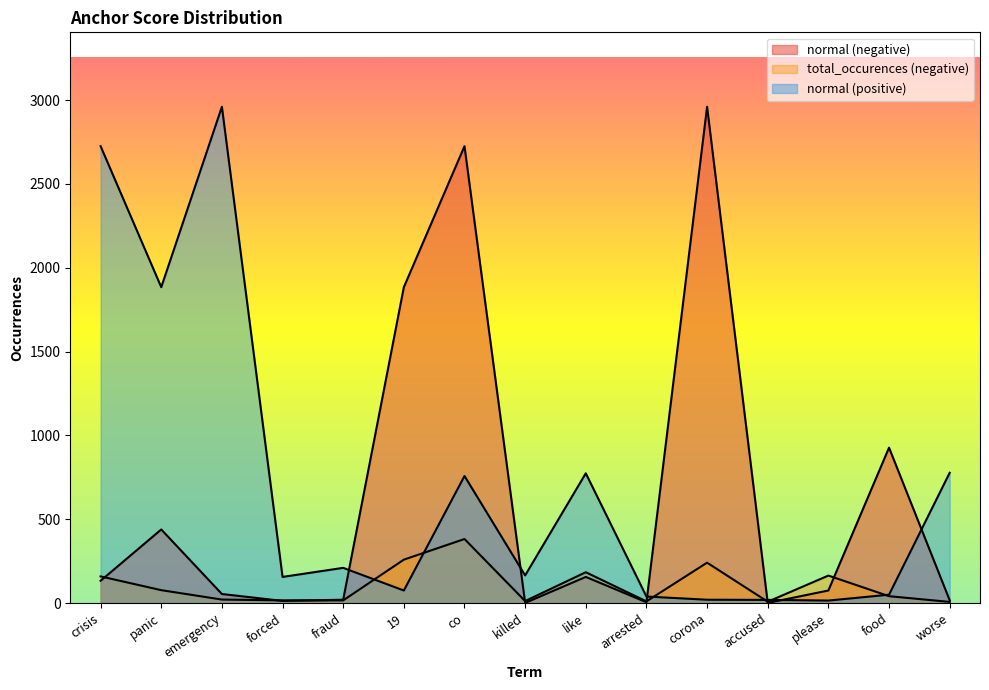

The normal (negative) series shows 13 at forced. True or false?

True